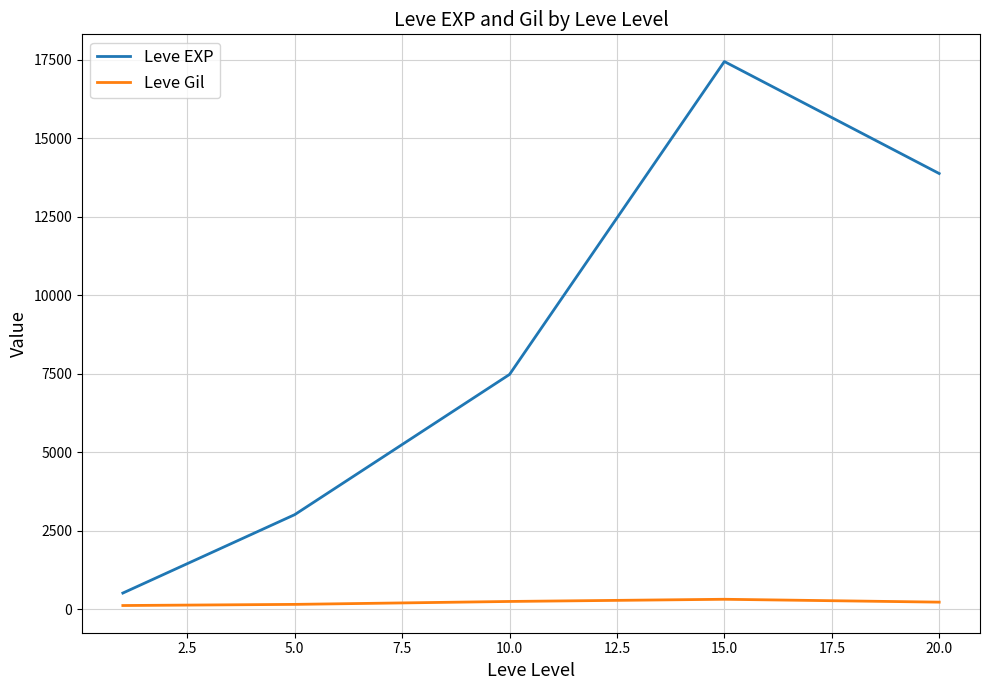

What is the sum of all Leve Gil values?

1037.7